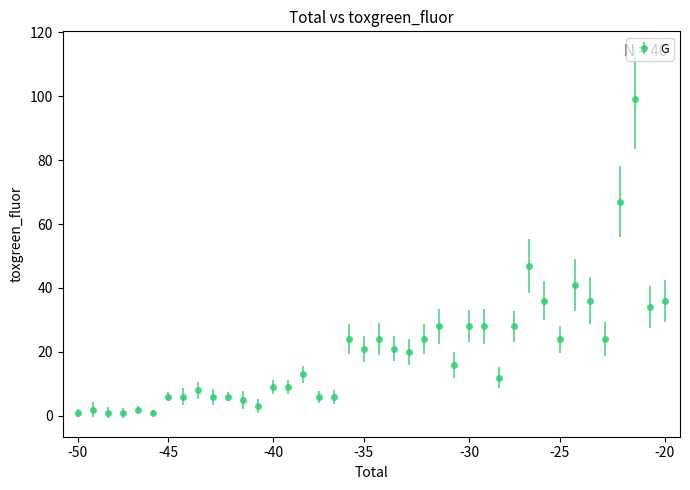

What is the maximum value shown in the chart?

99